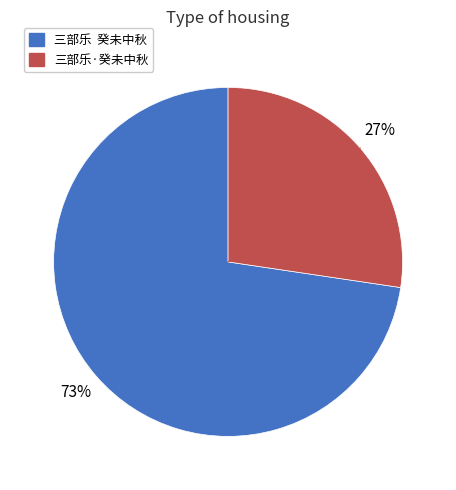

What is the smallest slice in the pie chart?

三部乐·癸未中秋